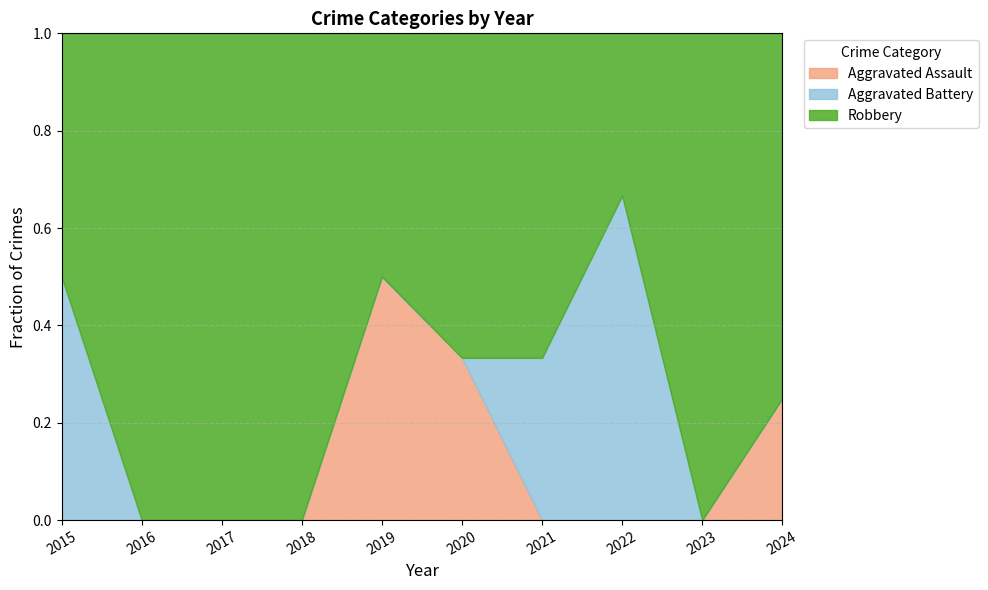

What is the total value across all series at 2019?

1.0